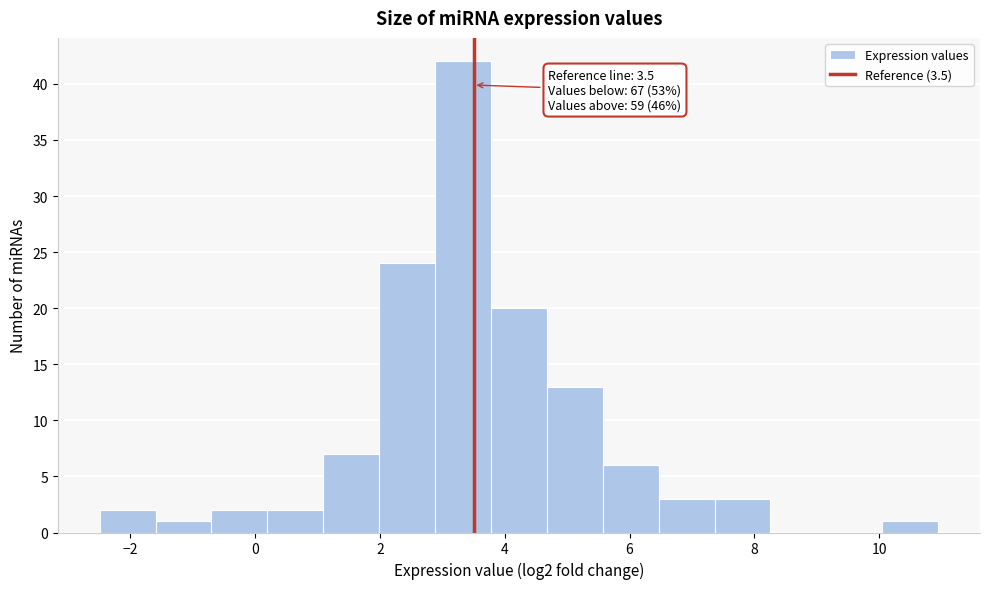

Which range on the x-axis has the tallest bar?

2.8 to 3.8